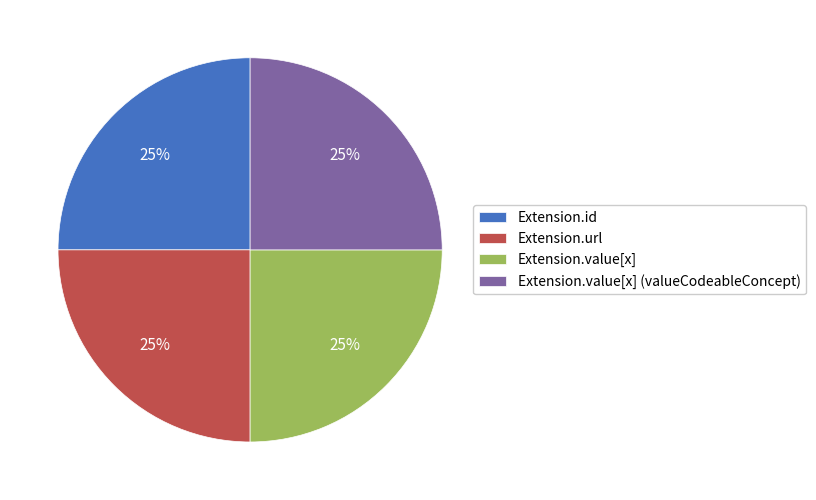

What is the ratio of the value at Extension.value[x] to the value at Extension.id?

1.0